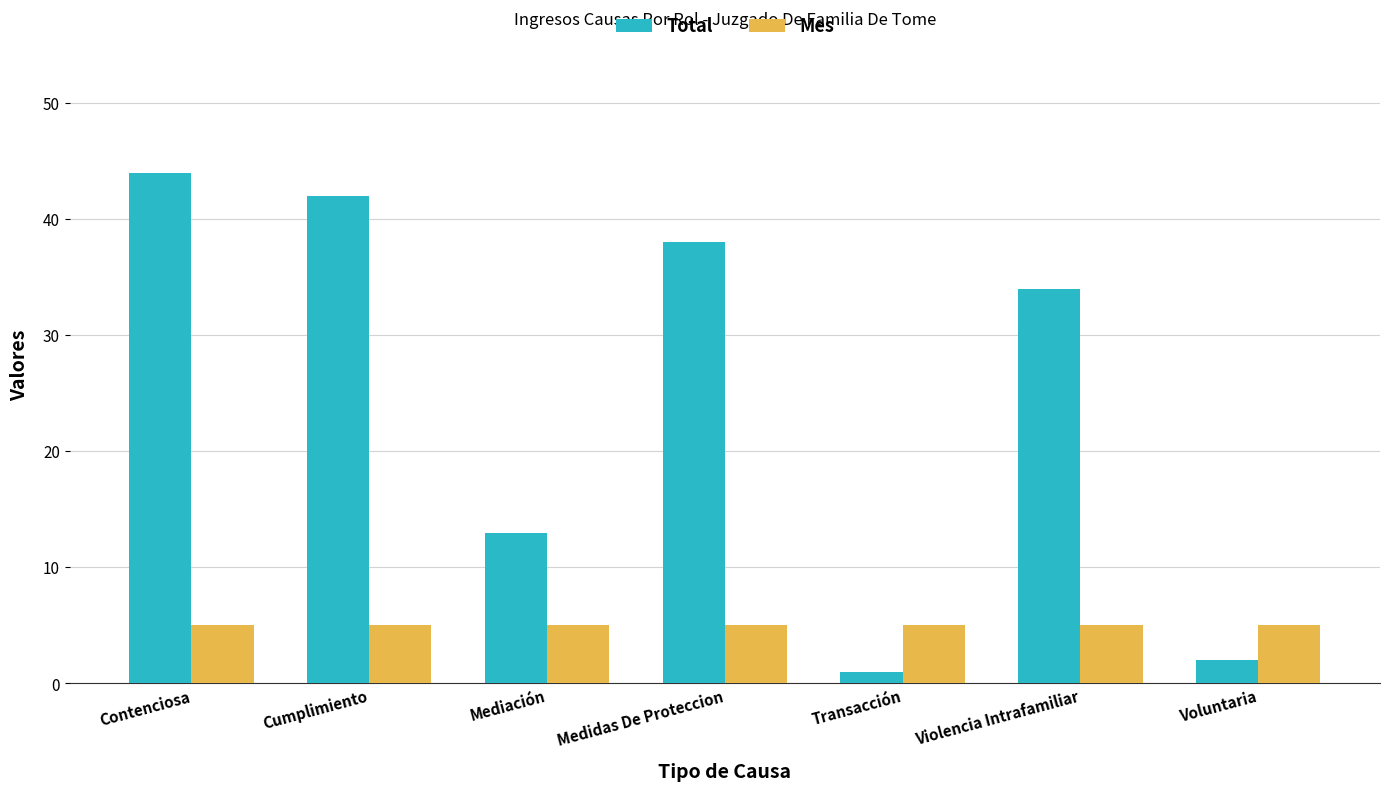

What is the sum of the Total values at Voluntaria and Medidas De Proteccion?

40